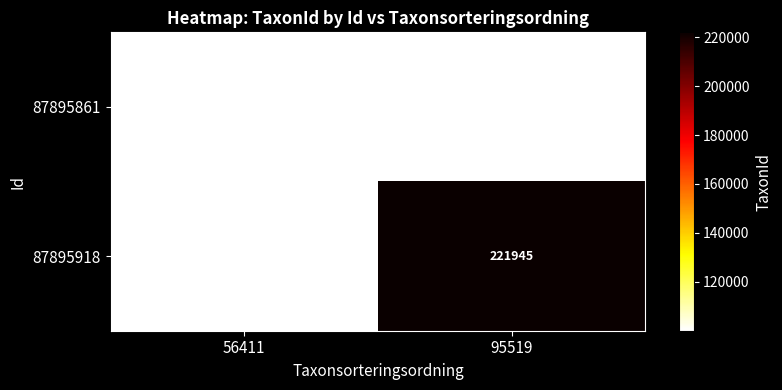

The value of 87895861 at 56411 is 100049. True or false?

True